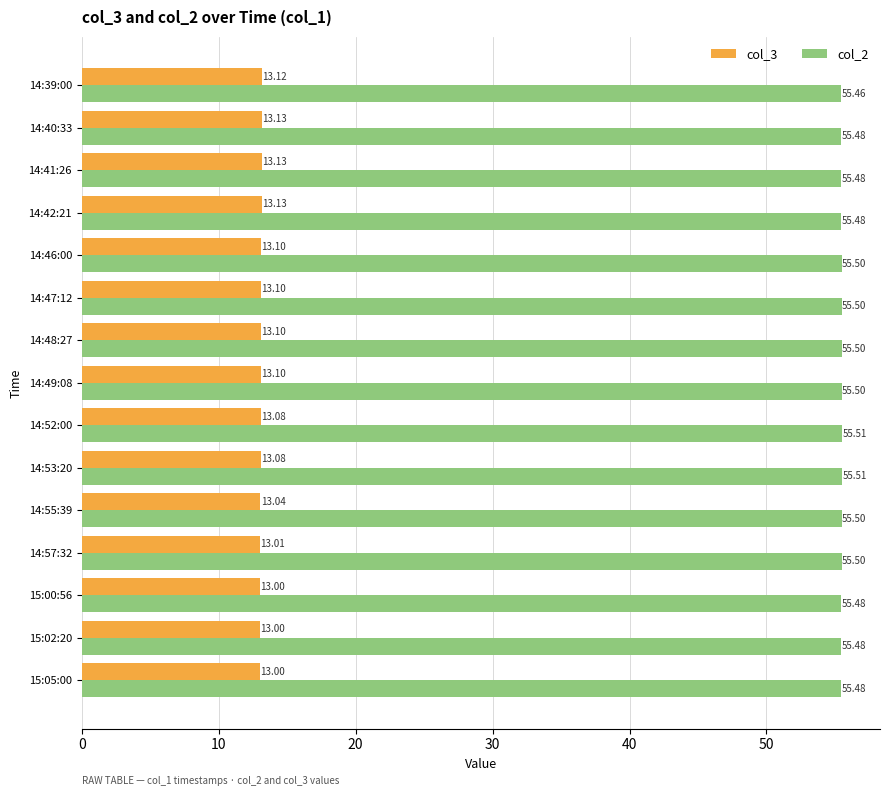

What is the sum of the col_2 values at 14:53:20 and 14:55:39?

111.0